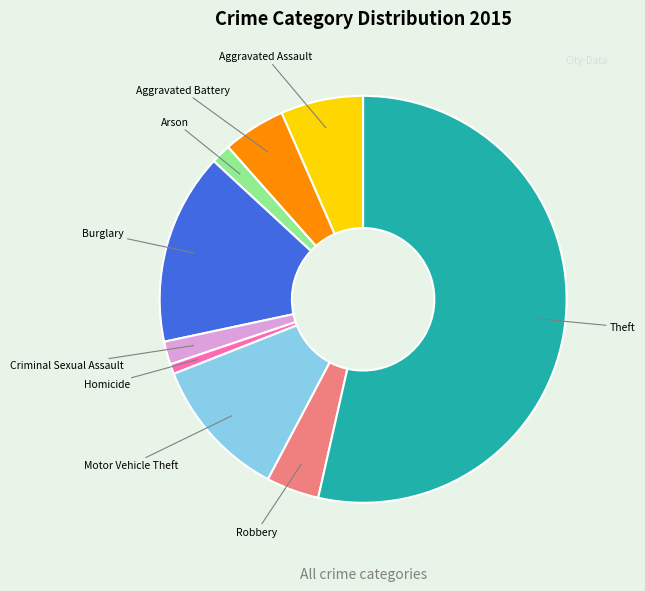

Do Arson and Criminal Sexual Assault together represent more than half of the pie?

No